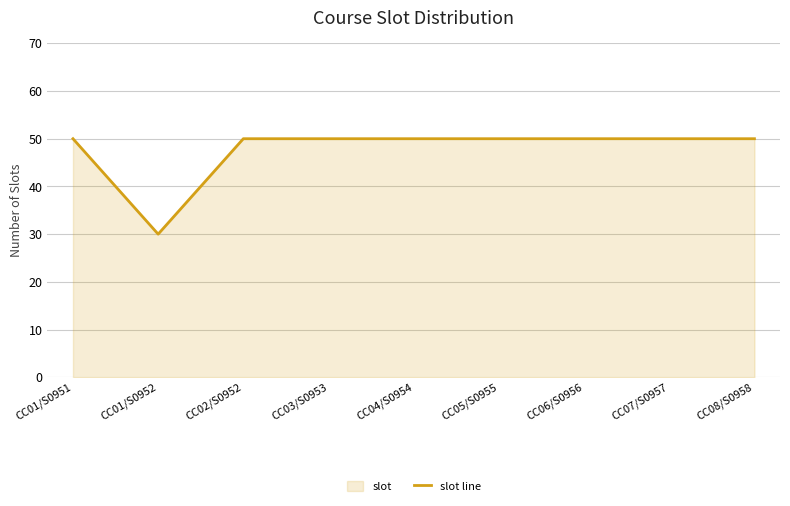

True or false: the data has more than 0 interior local peaks.

False